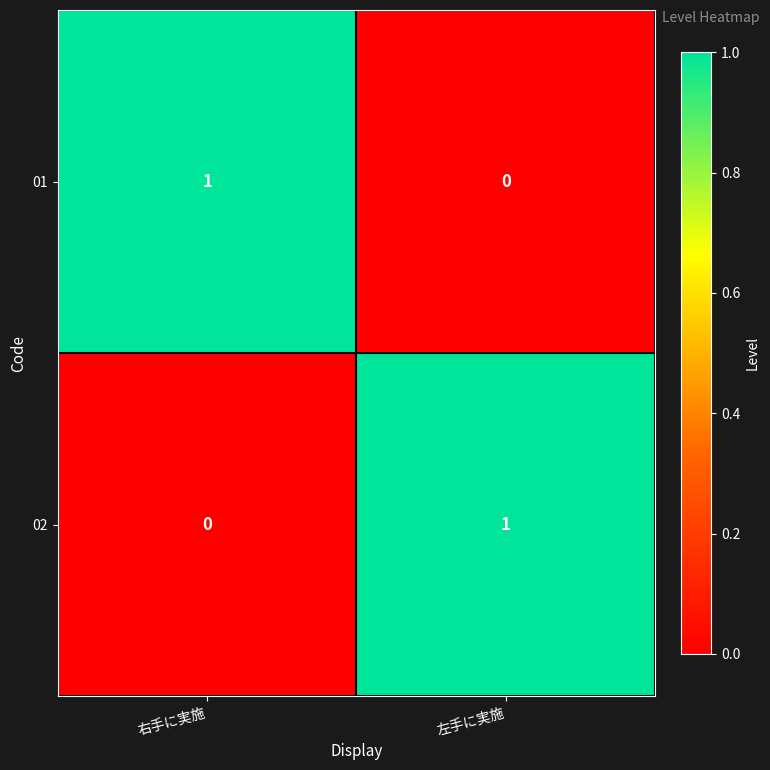

Reading right to left, transcribe all the data shown in this chart.

01: 0	1
02: 1	0